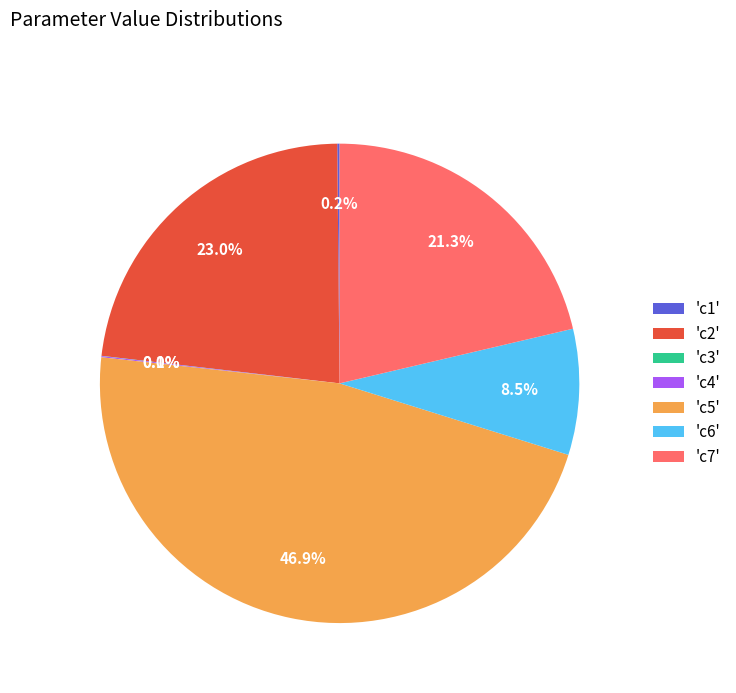

What is the total percentage of 'c2' and 'c7'?

44.3%